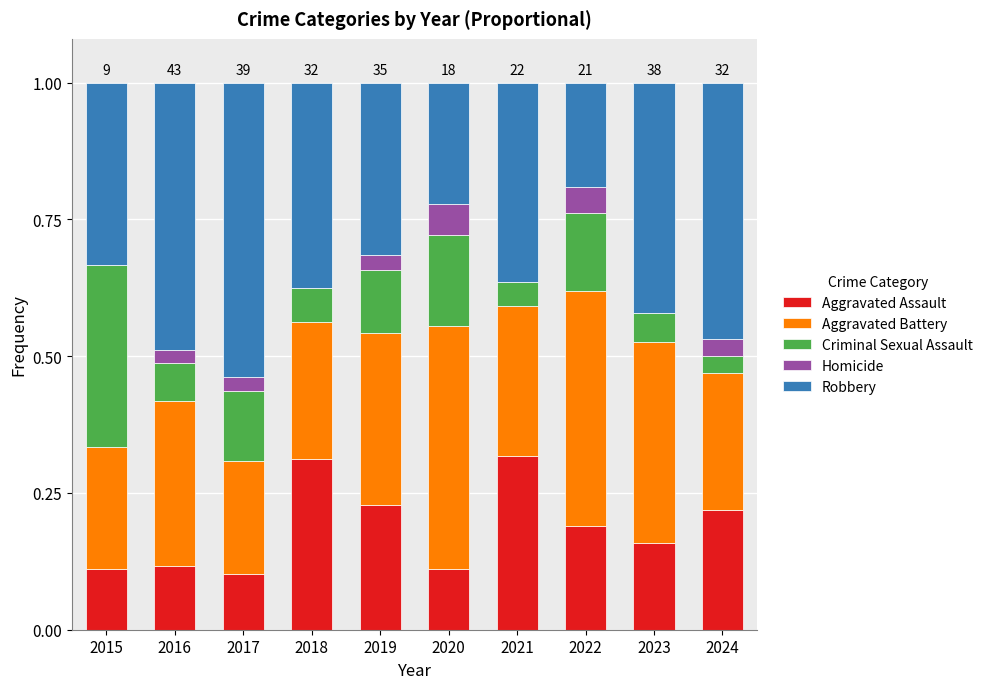

What is the total value across all series at 2017?

1.0